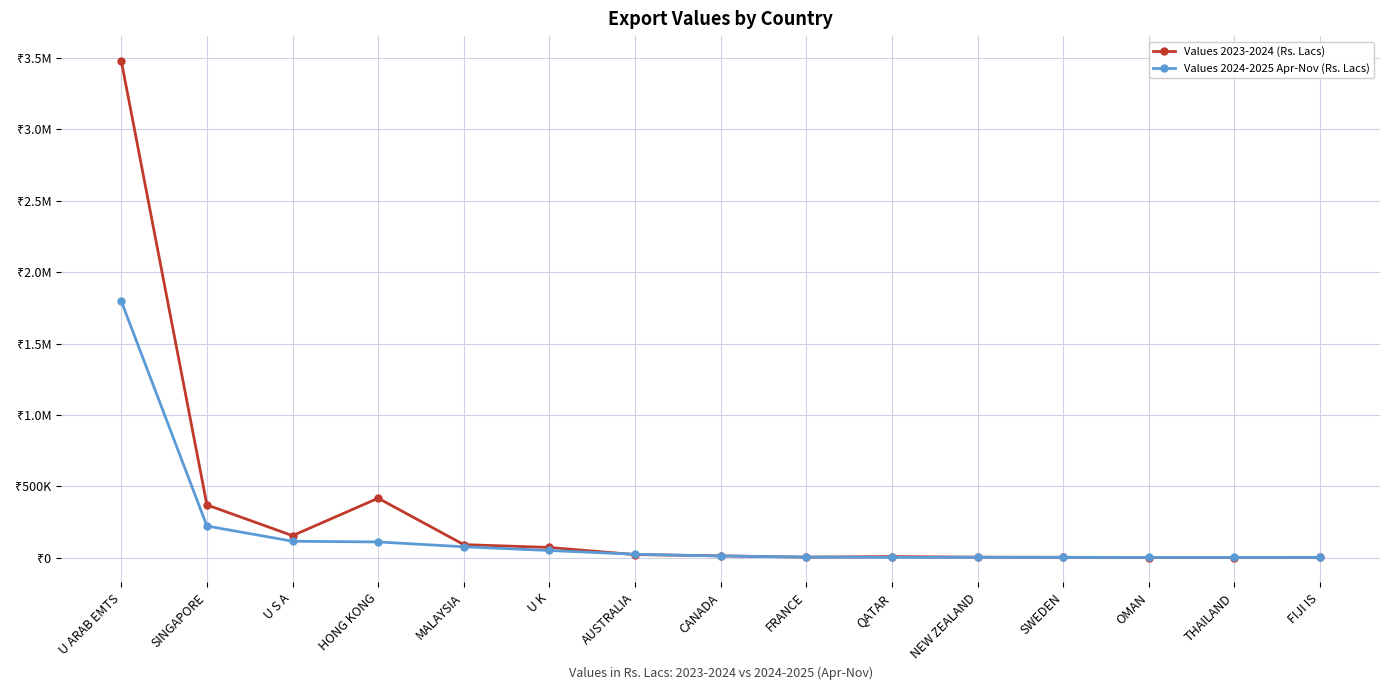

Reading left to right, list all the values displayed in this chart.

Values 2023-2024 (Rs. Lacs): U ARAB EMTS=3478373.5	SINGAPORE=370380.9	U S A=155145.5	HONG KONG=417234.7	MALAYSIA=92338.5	U K=72493.8	AUSTRALIA=22497.3	CANADA=13689.6	FRANCE=4682.3	QATAR=8402.9	NEW ZEALAND=4596.7	SWEDEN=3808.1	OMAN=1531.0	THAILAND=1998.8	FIJI IS=2458.4
Values 2024-2025 Apr-Nov (Rs. Lacs): U ARAB EMTS=1796633.4	SINGAPORE=222454.1	U S A=116130.6	HONG KONG=111116.2	MALAYSIA=77296.7	U K=51229.8	AUSTRALIA=24959.4	CANADA=12593.3	FRANCE=5319.8	QATAR=3378.6	NEW ZEALAND=3306.6	SWEDEN=2988.2	OMAN=2684.8	THAILAND=2605.7	FIJI IS=2279.4